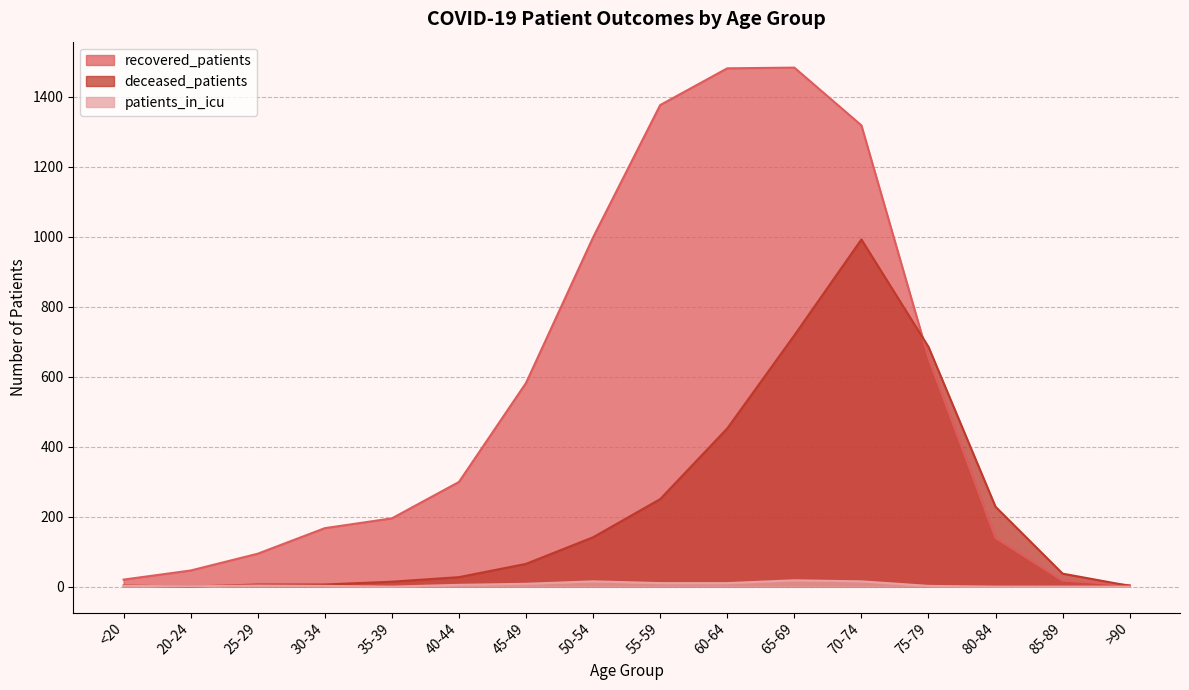

Which series ends up on top after the final intersection of patients_in_icu and deceased_patients?

deceased_patients